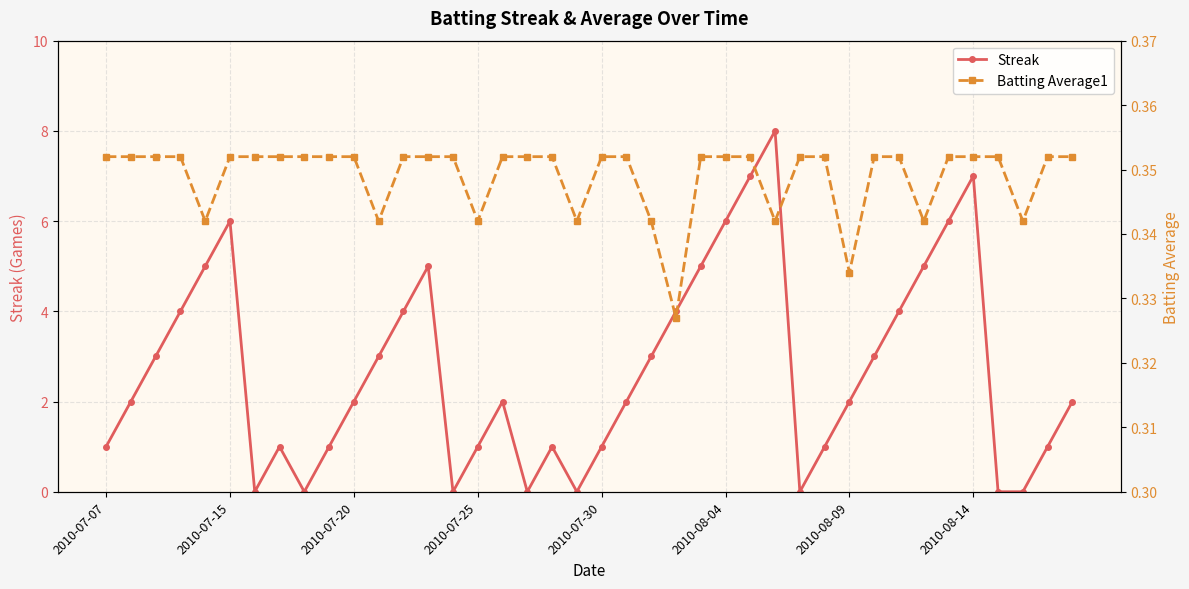

What is the highest value of the Streak series?

8